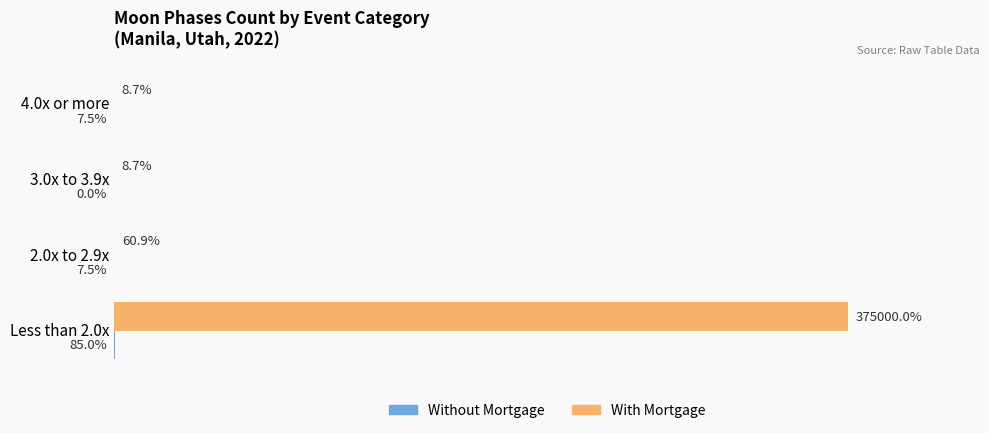

Which series has the largest total across all categories?

With Mortgage